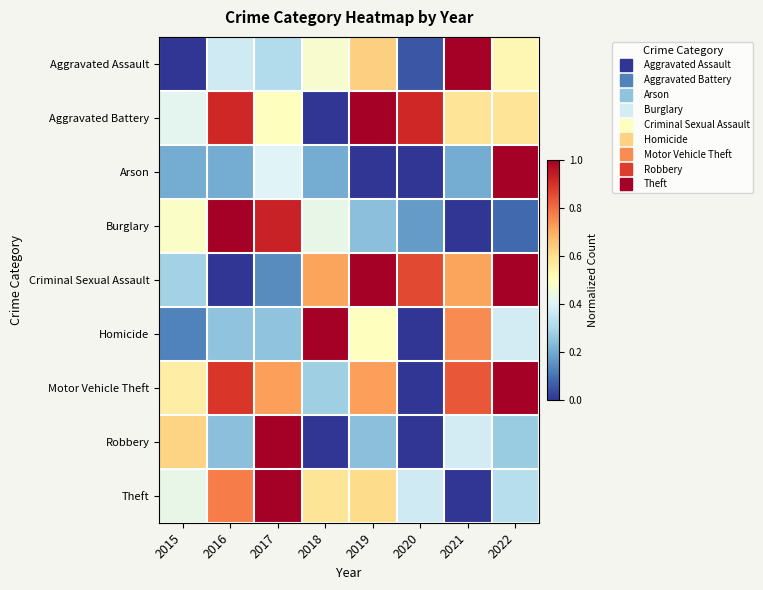

What is the greatest value displayed?

1.0